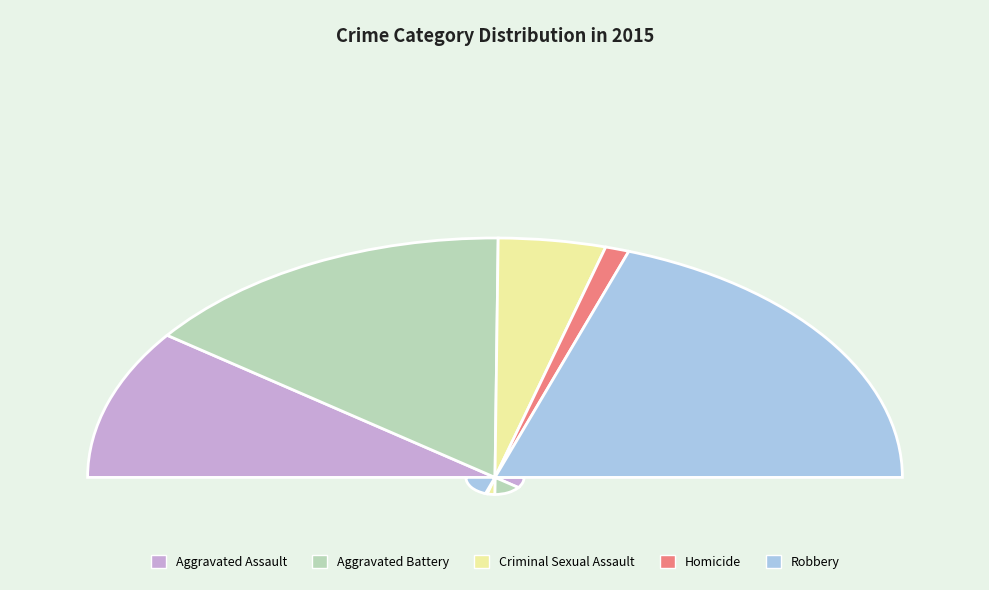

To the nearest percent, what is the average slice percentage?

20%